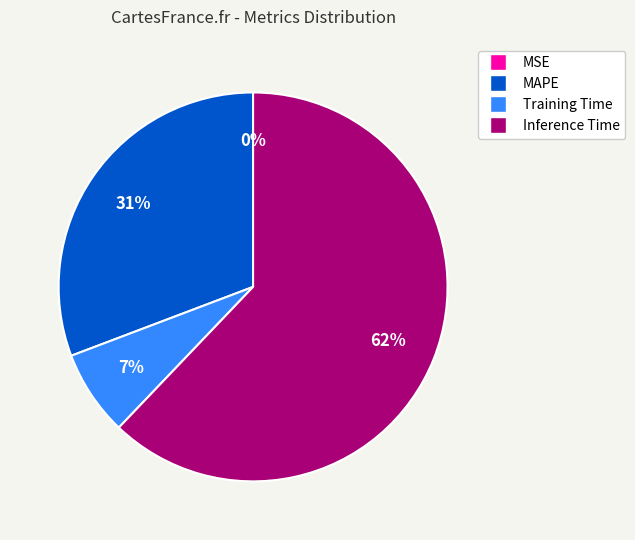

What is the largest slice in the pie chart?

Inference Time